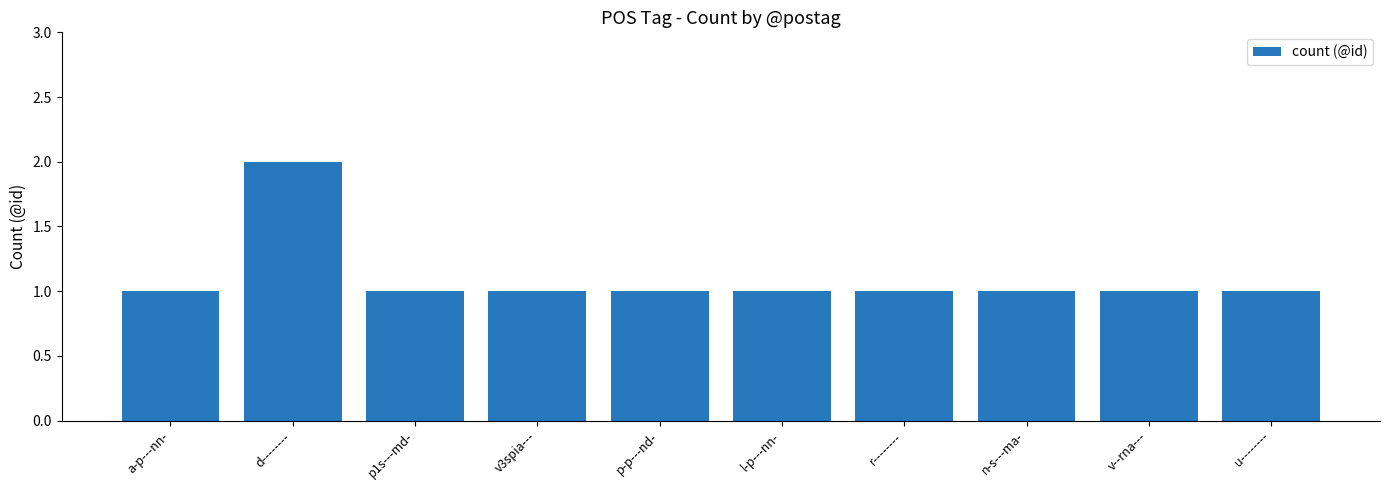

At which category does the chart reach its peak across all series?

d--------